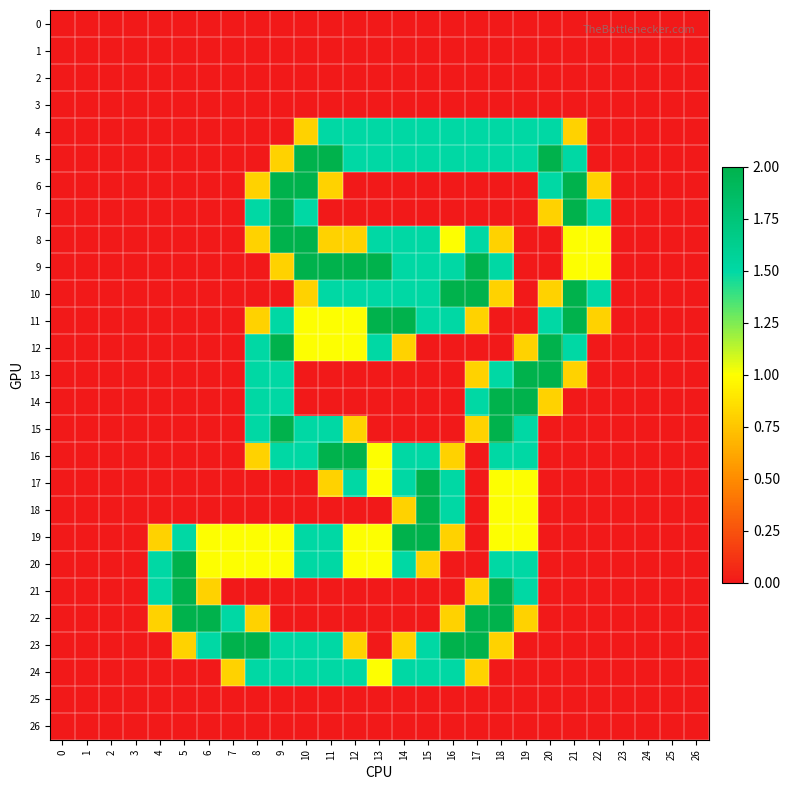

What is the spread (max minus min) of values at 11?

2.0